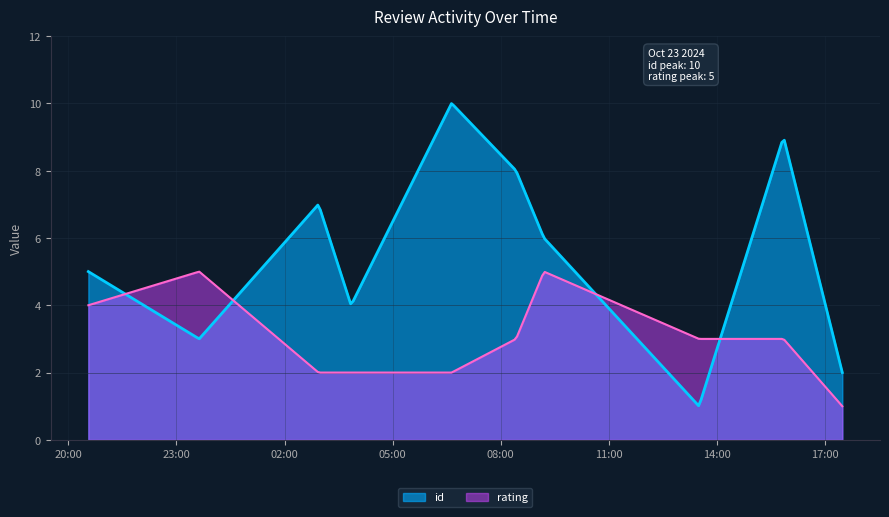

After their last crossing, which series has the higher values: id or rating?

id